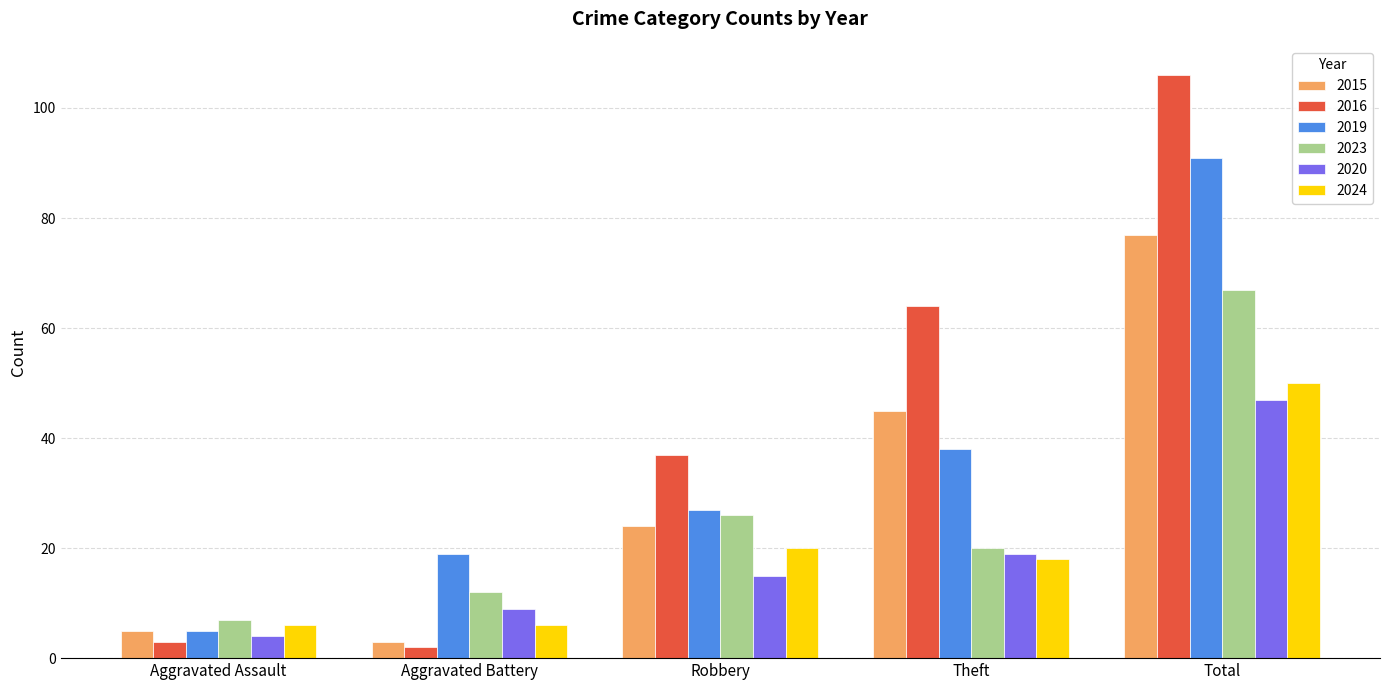

Reading left to right, list all the values displayed in this chart.

2015: Aggravated Assault=5	Aggravated Battery=3	Robbery=24	Theft=45	Total=77
2016: Aggravated Assault=3	Aggravated Battery=2	Robbery=37	Theft=64	Total=106
2019: Aggravated Assault=5	Aggravated Battery=19	Robbery=27	Theft=38	Total=91
2023: Aggravated Assault=7	Aggravated Battery=12	Robbery=26	Theft=20	Total=67
2020: Aggravated Assault=4	Aggravated Battery=9	Robbery=15	Theft=19	Total=47
2024: Aggravated Assault=6	Aggravated Battery=6	Robbery=20	Theft=18	Total=50